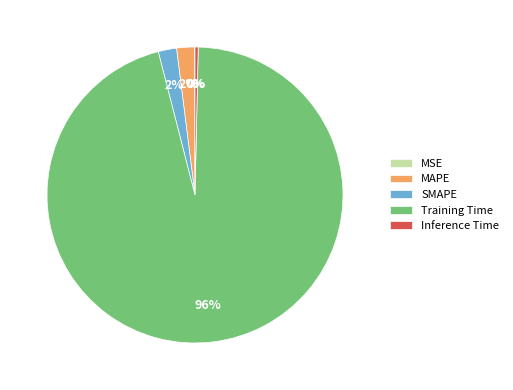

Which slice is the largest?

Training Time